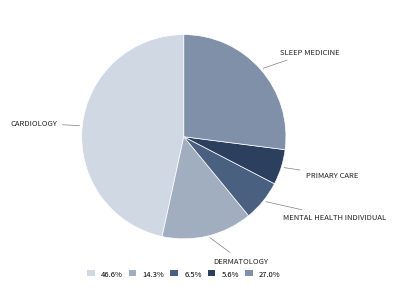

Is there a majority slice in this chart?

No